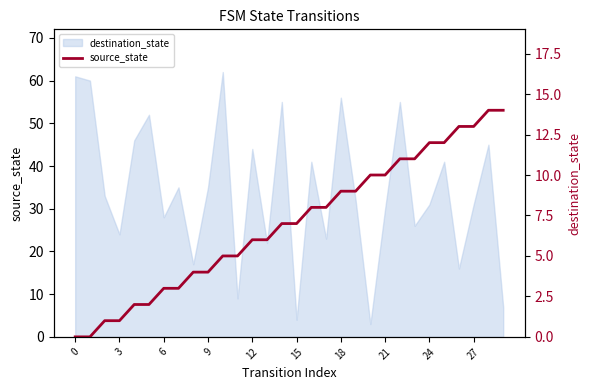

Where is the data nearest to the value 7?

14